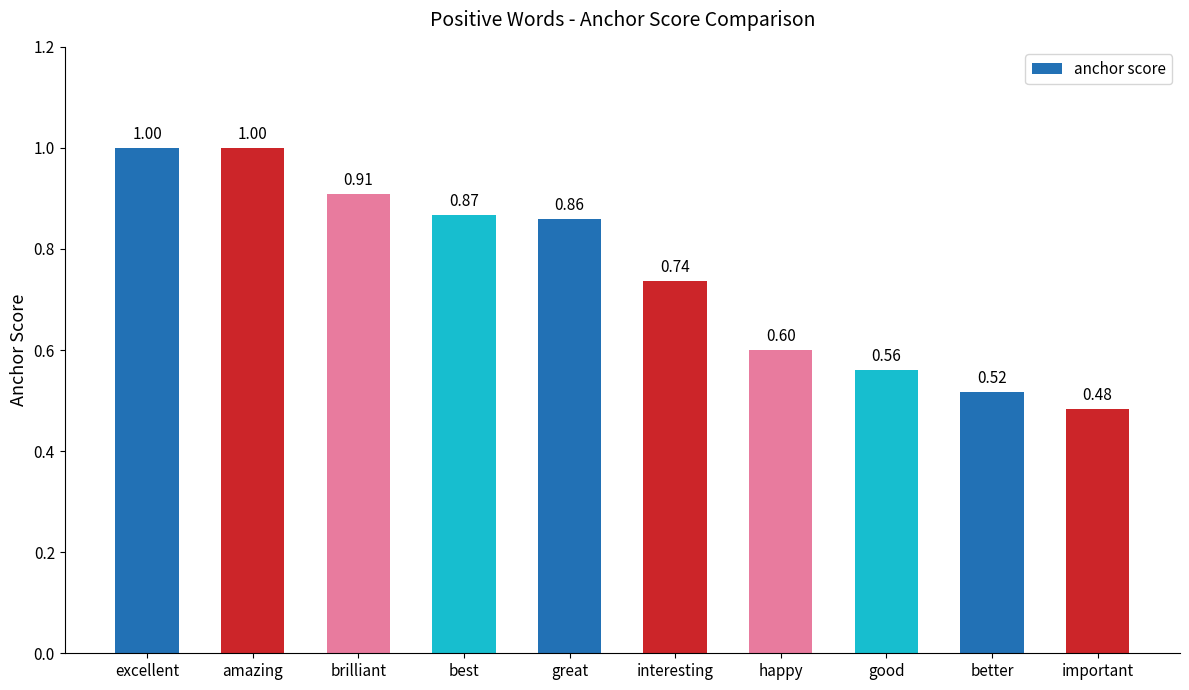

What is the difference between the values at happy and brilliant?

0.3